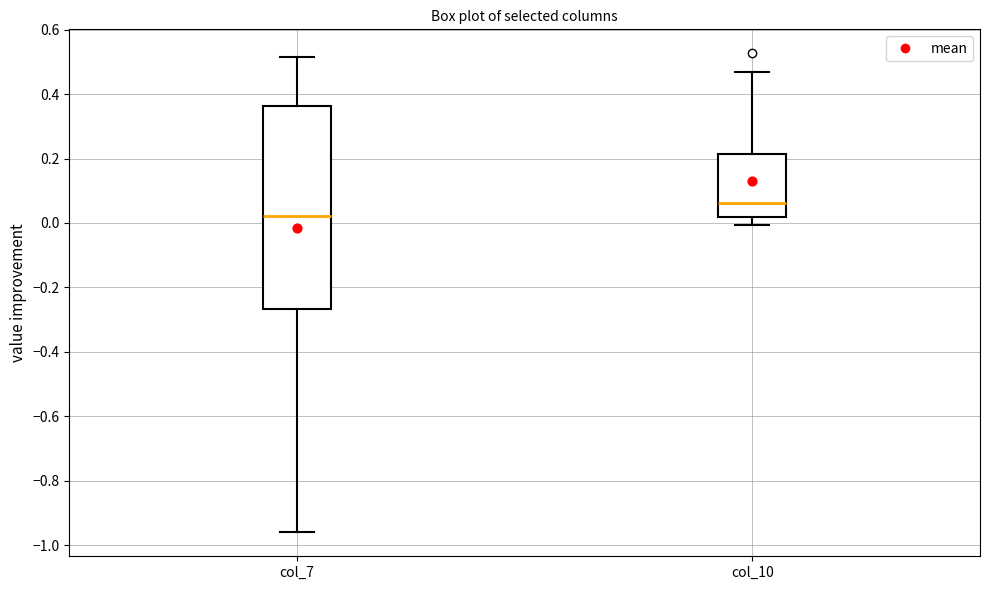

Reading left to right, read every box against the y-axis: the position of its median line, the range the box covers, and the ends of its whiskers. The values are not printed on the chart, so give them approximately, as read against the axis.

col_7: median 0.02, box -0.26 to 0.36, whiskers -0.96 to 0.52
col_10: median 0.06, box 0.02 to 0.22, whiskers 0.00 to 0.46